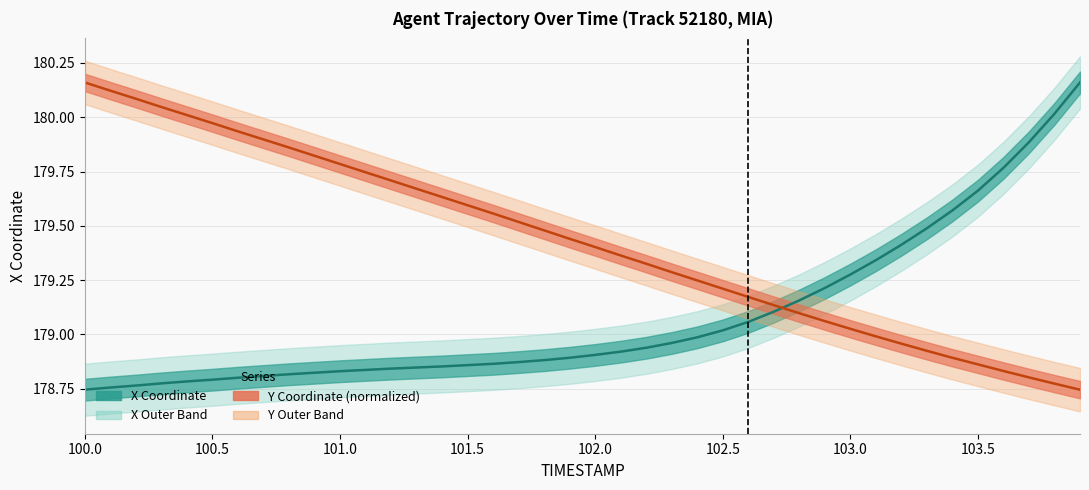

What is the label of the 34th point from the right?

103.0